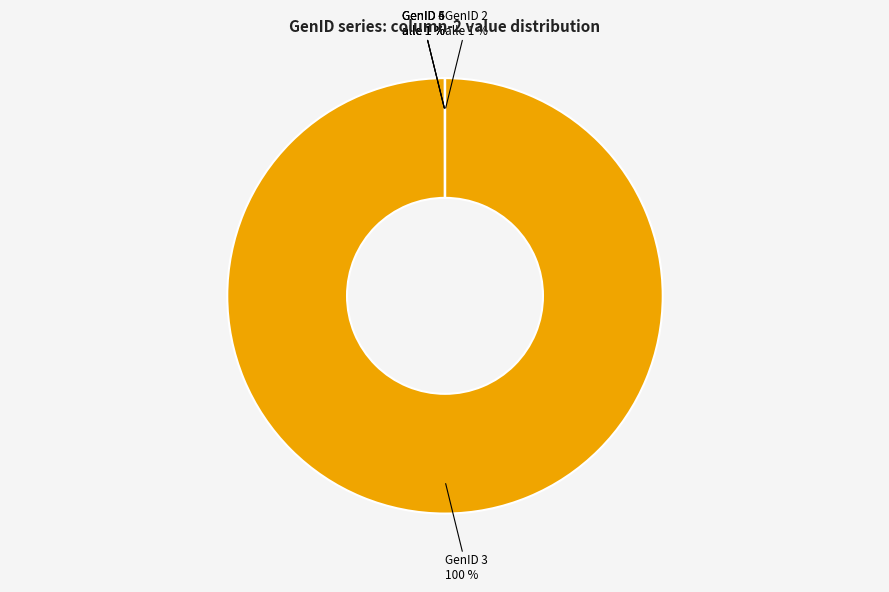

What is the smallest slice in the pie chart?

GenID 1